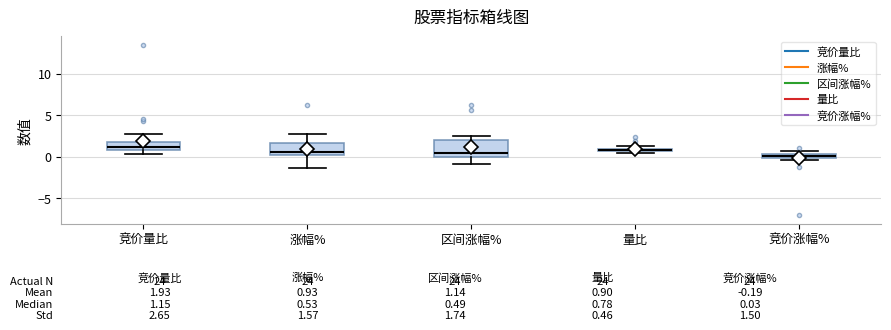

Which box is the tallest, from its lower edge to its upper edge?

区间涨幅%